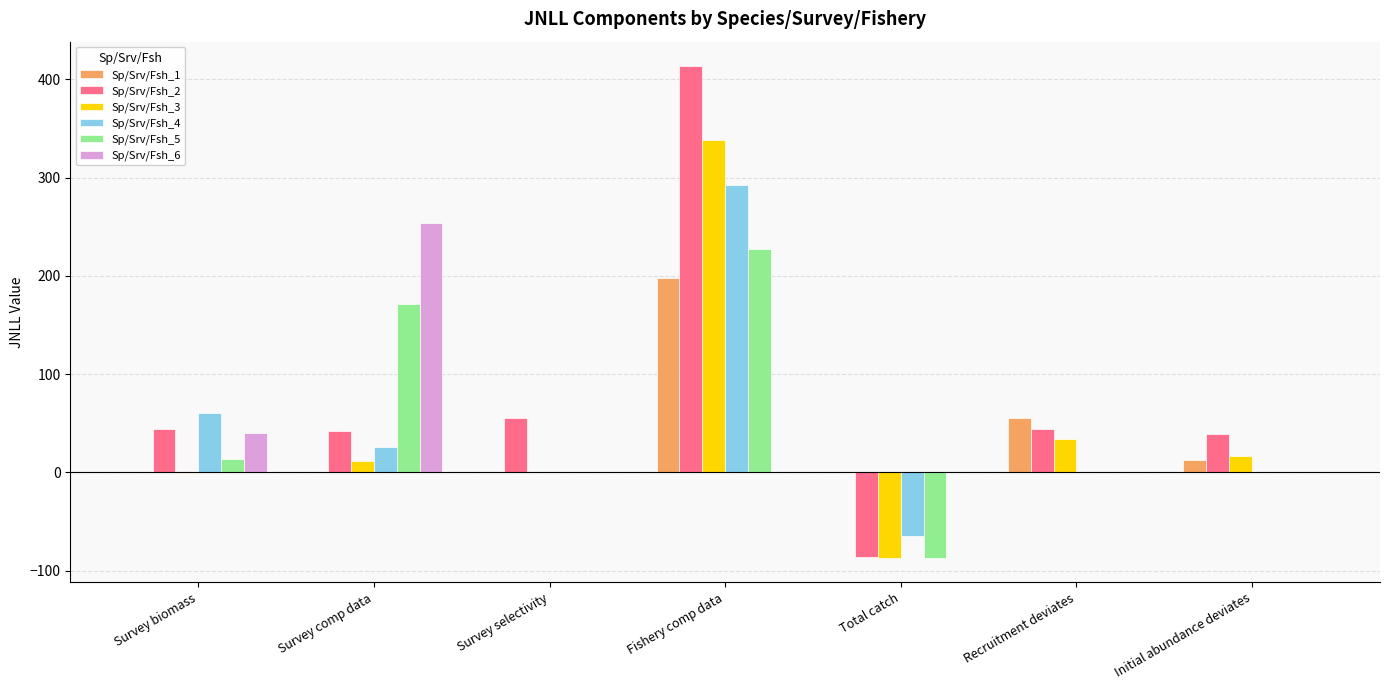

Which series changed the most between Survey comp data and Total catch?

Sp/Srv/Fsh_5